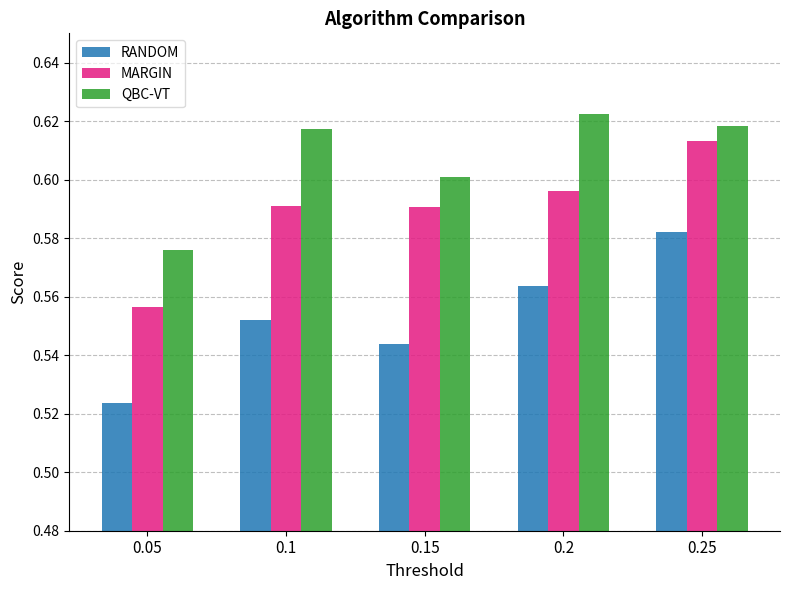

What is the label of the 4th bar from the right?

0.1